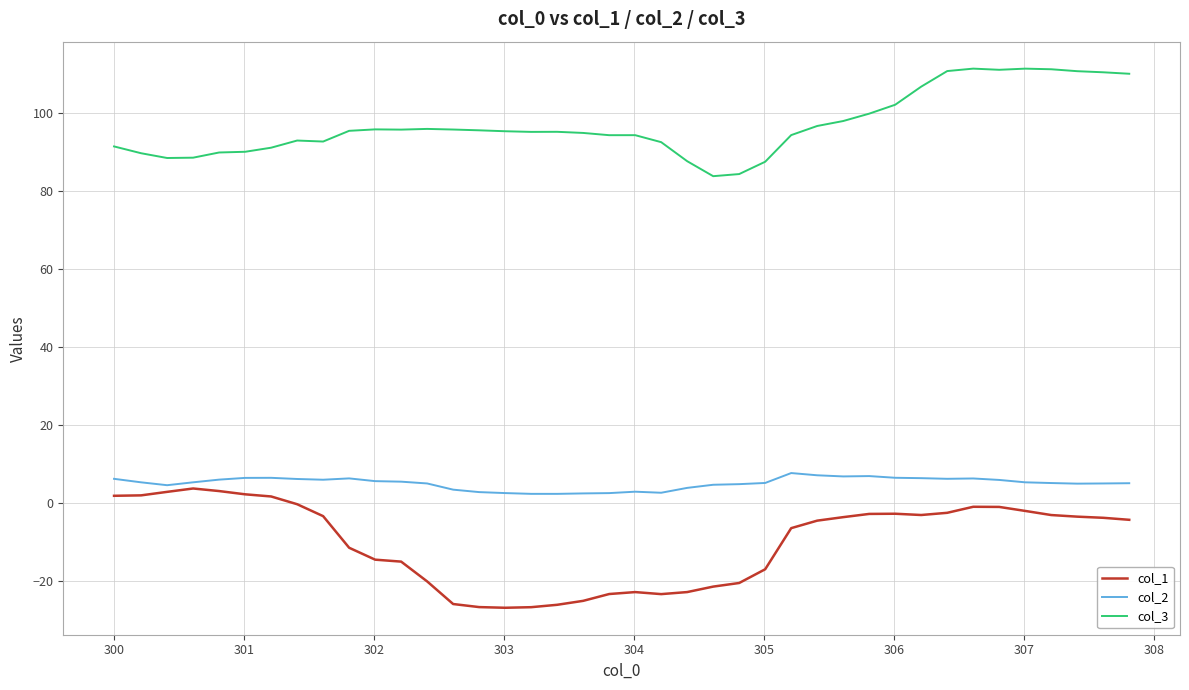

What are all the series names shown in the legend?

col_1, col_2, col_3